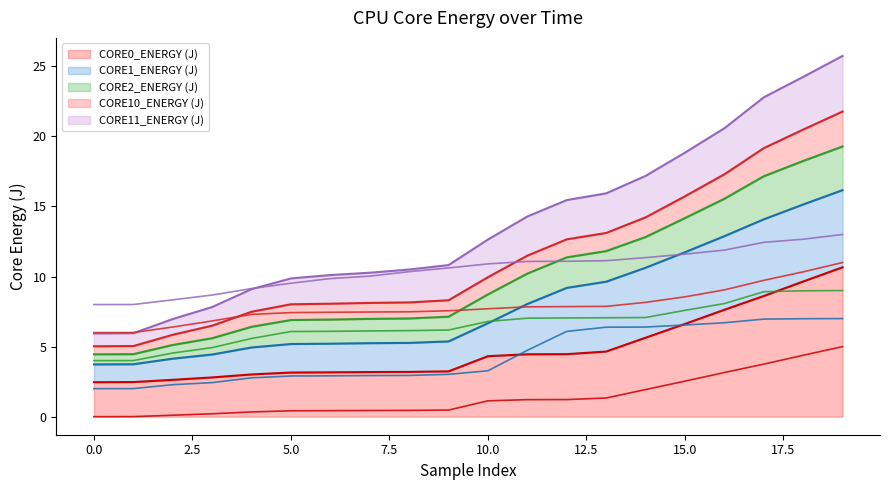

True or false: CORE11_ENERGY (J) and CORE2_ENERGY (J) intersect in this chart.

False